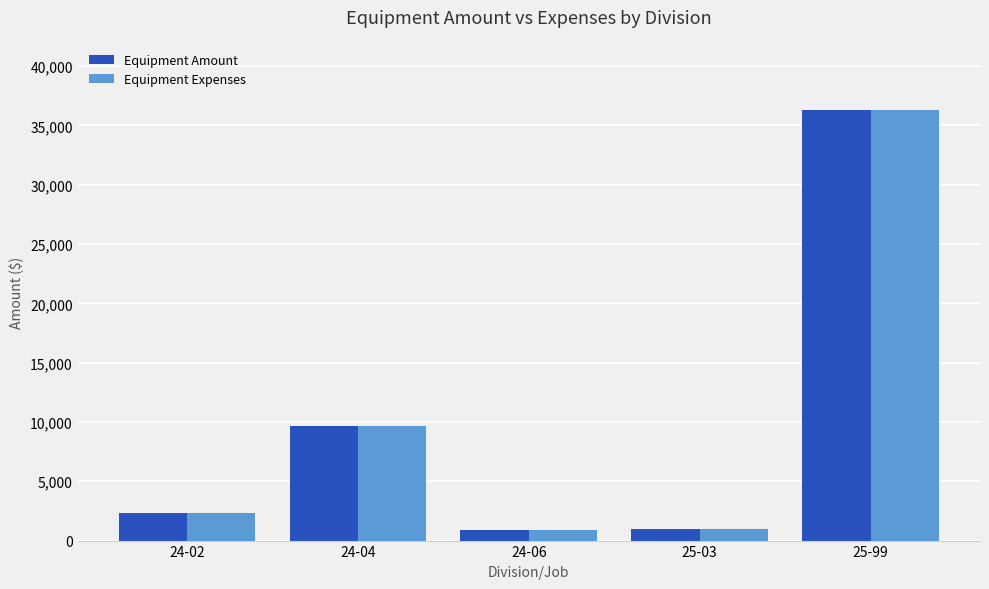

At which category is the sum across all series the highest?

25-99